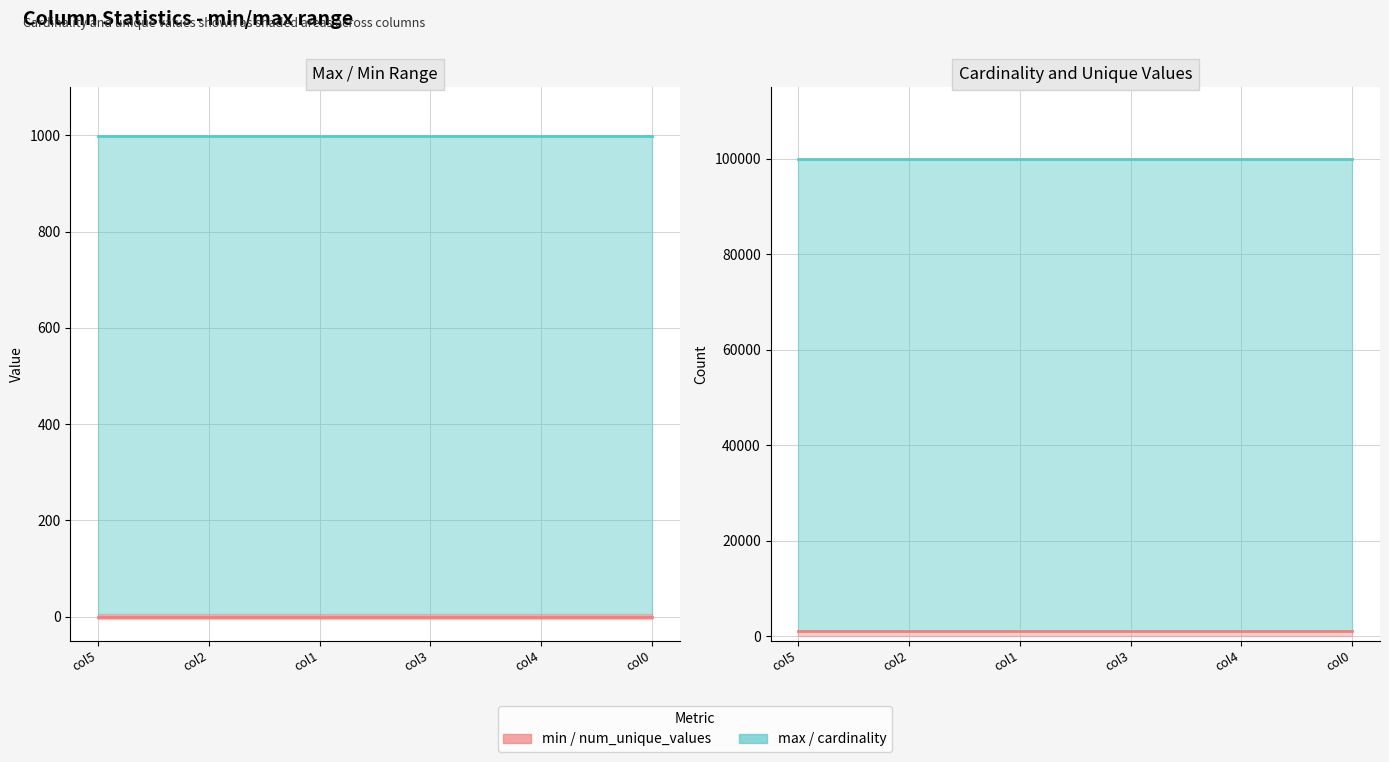

True or false: max has more than 0 points higher than both neighbors.

False